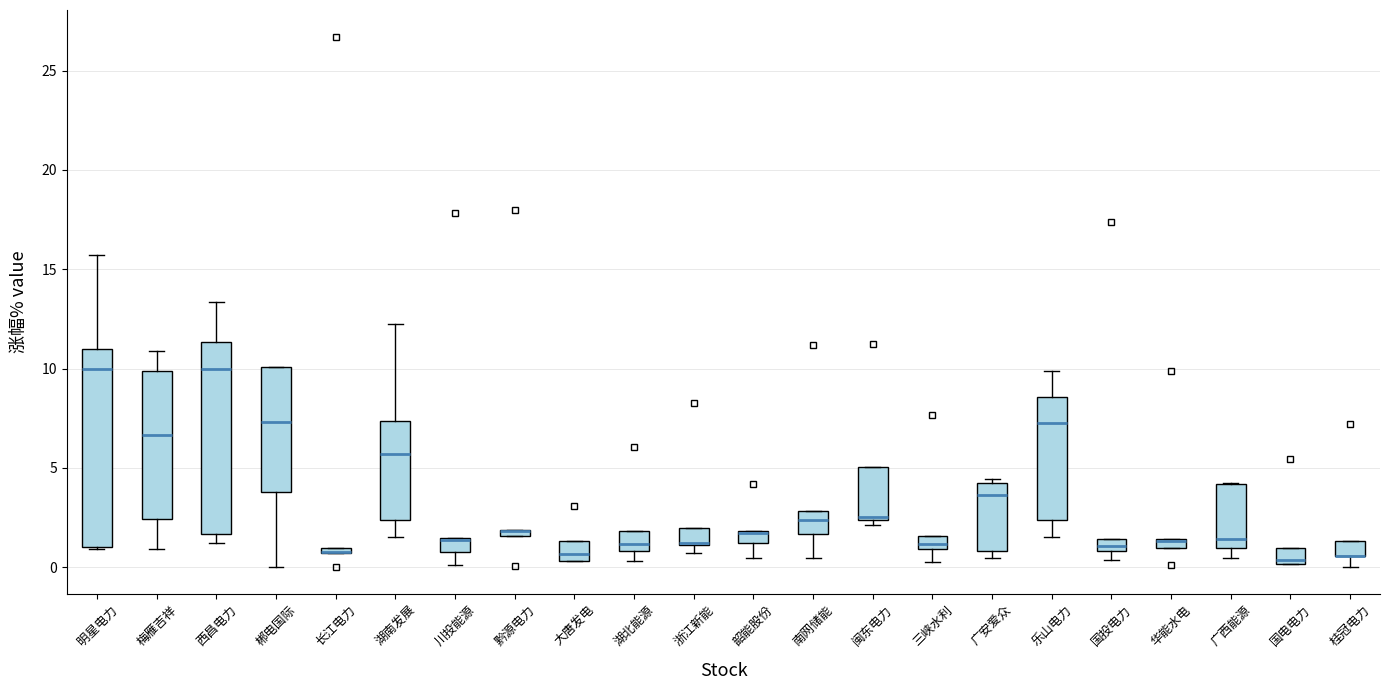

Where is the upper edge of the box for 长江电力 on the y-axis? The values are not printed on the chart, so give them approximately, as read against the axis.

1.0